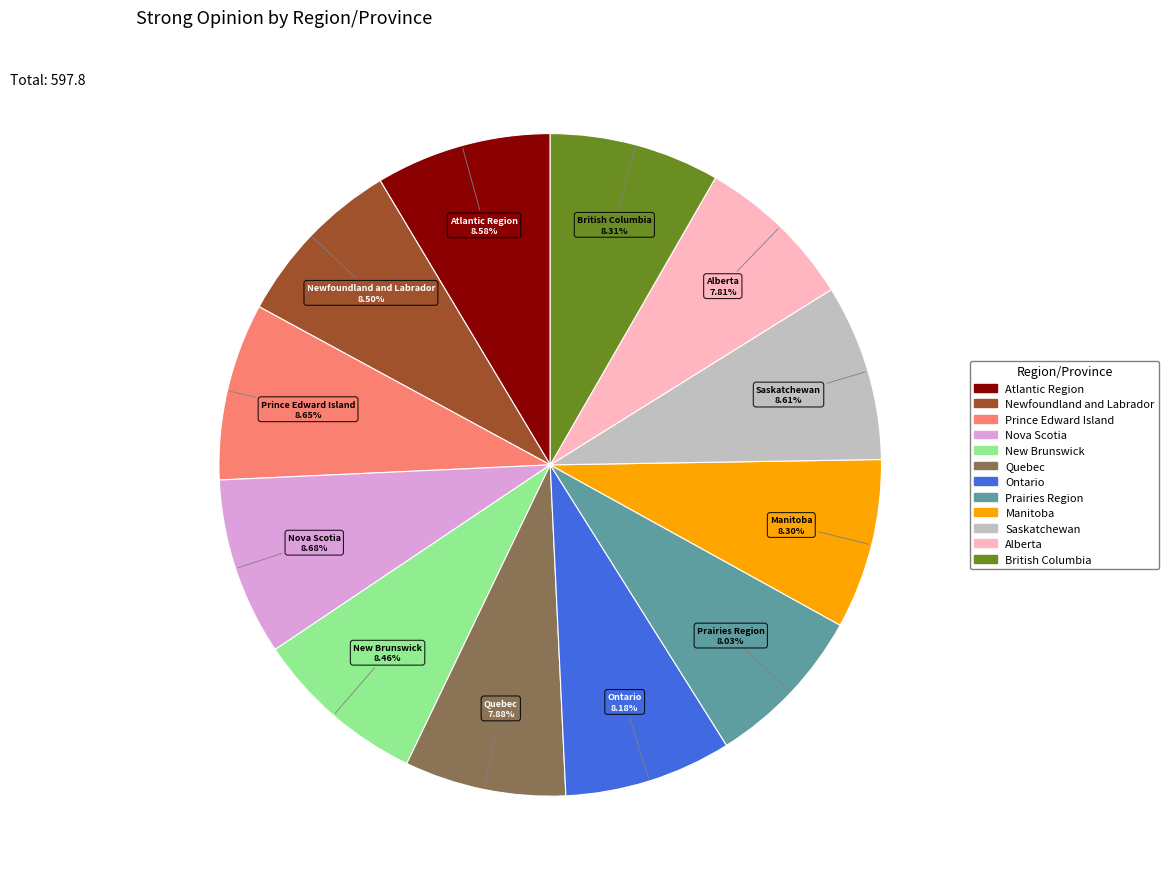

Is it true that Ontario is 8% of the pie?

True